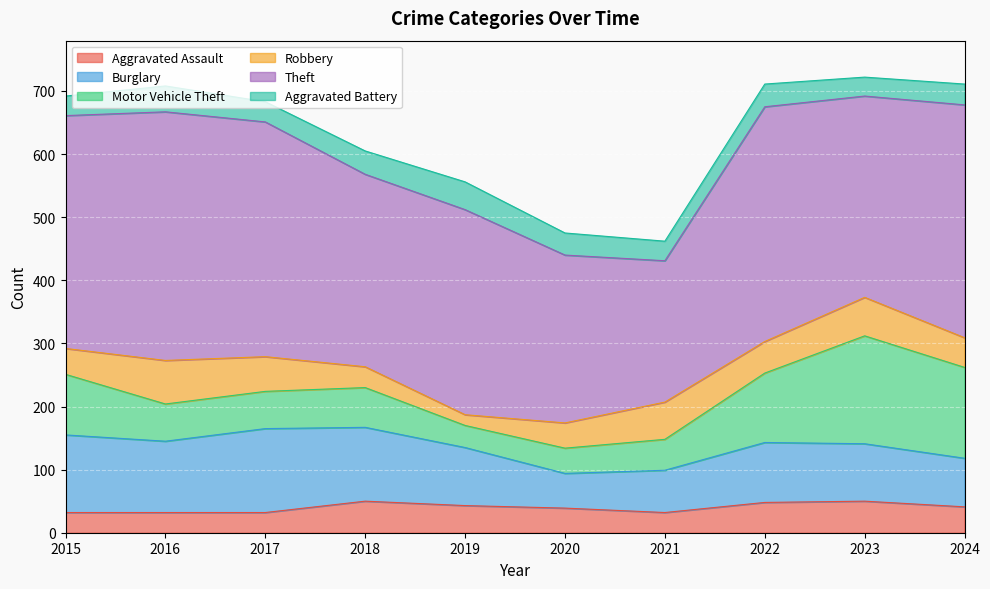

What is the total value across all series at 2018?

605